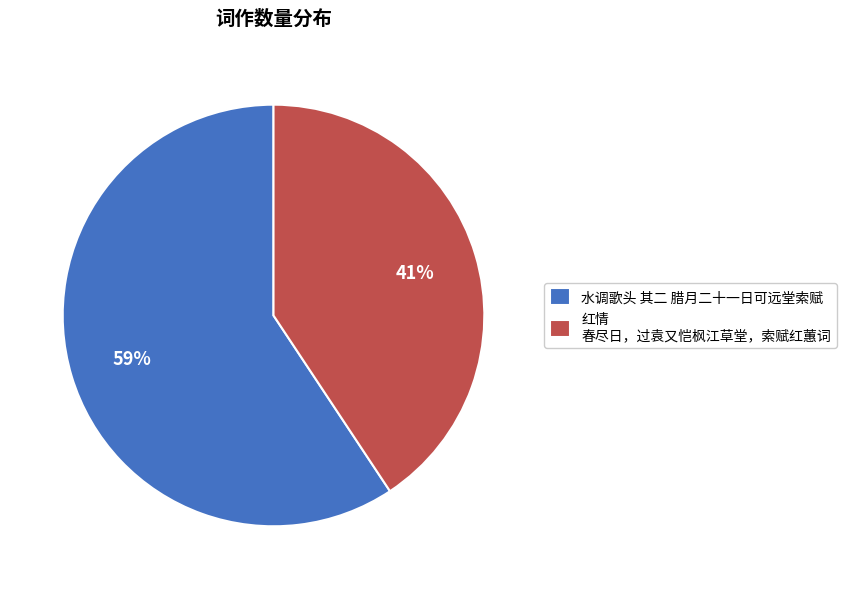

Which category accounts for the majority?

水调歌头 其二 腊月二十一日可远堂索赋